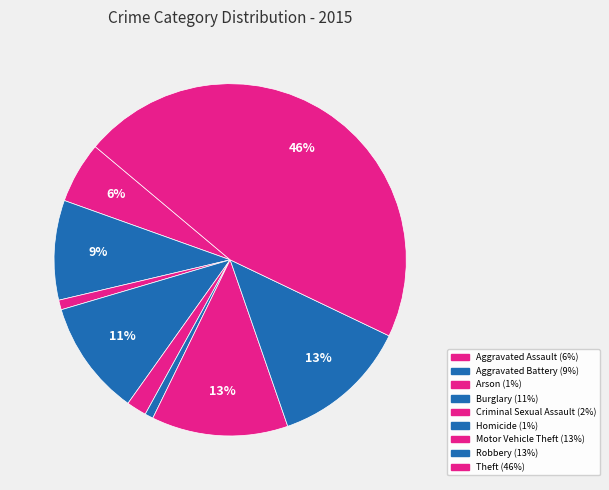

Does Criminal Sexual Assault represent more than half of the total?

No